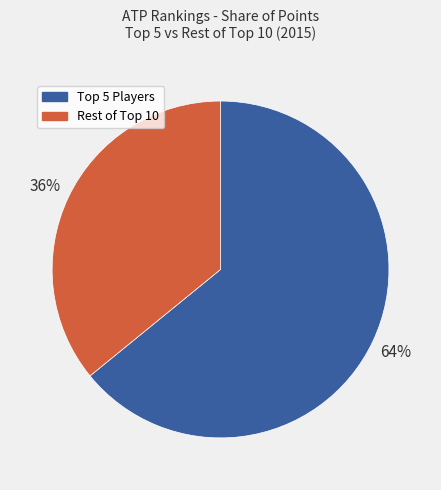

Rank the categories by value from highest to lowest.

Top 5 Players, Rest of Top 10